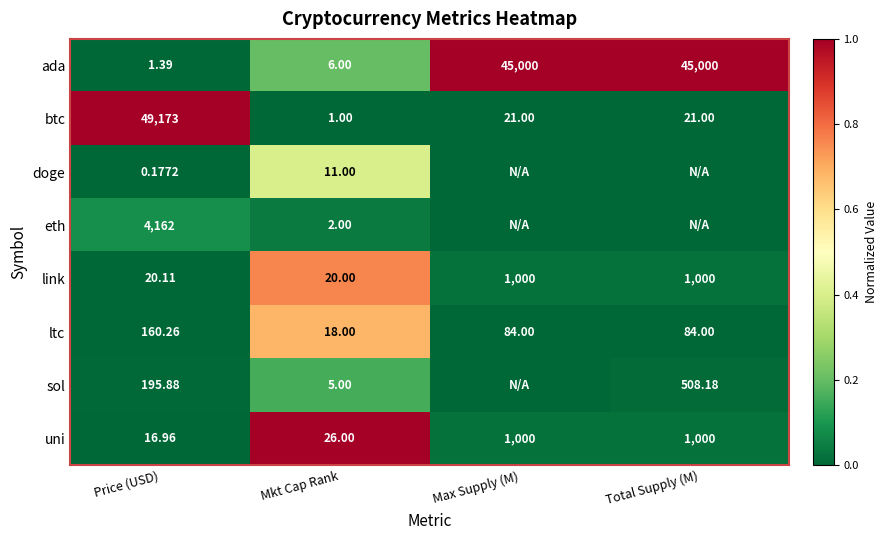

The value of eth at Mkt Cap Rank is 0.0. True or false?

False